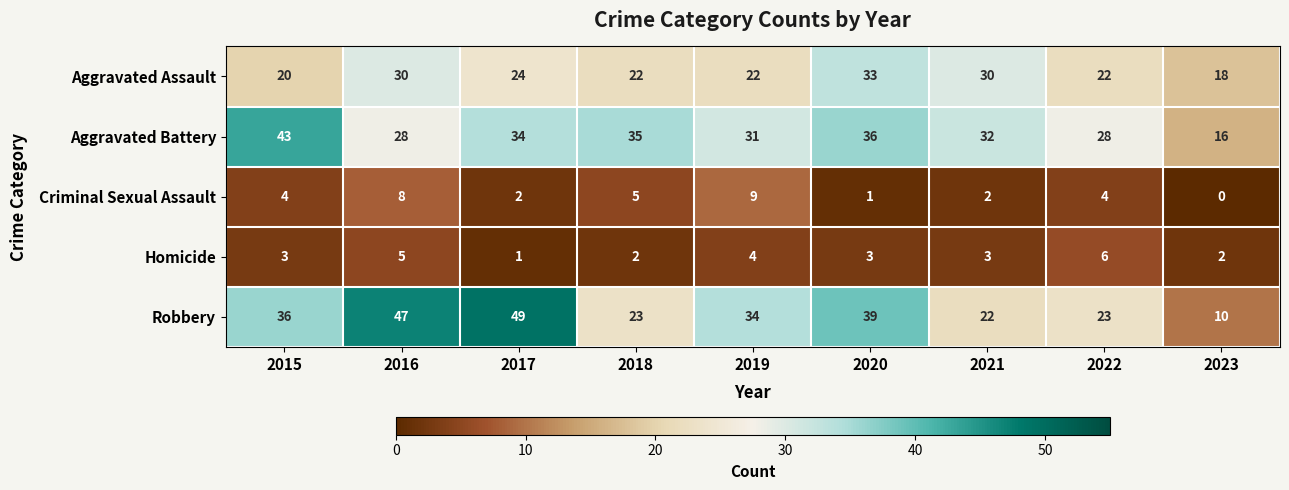

At which category does the chart reach its minimum across all series?

2023